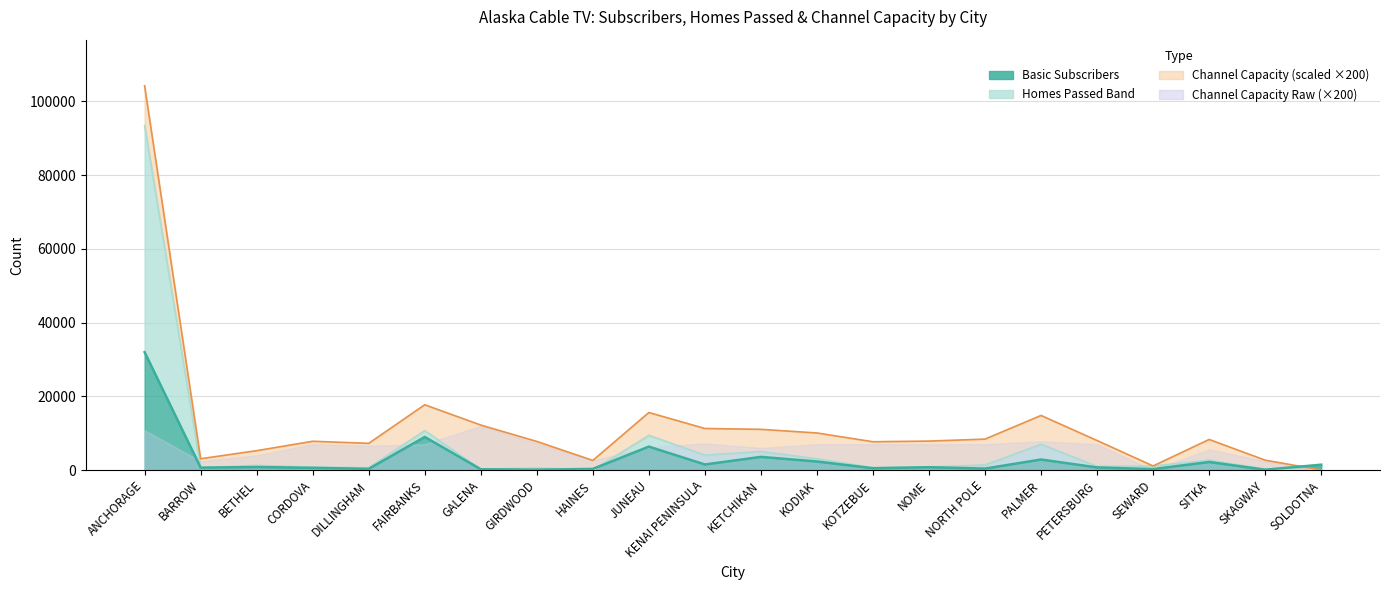

At how many categories does at least one series exceed 64932?

1